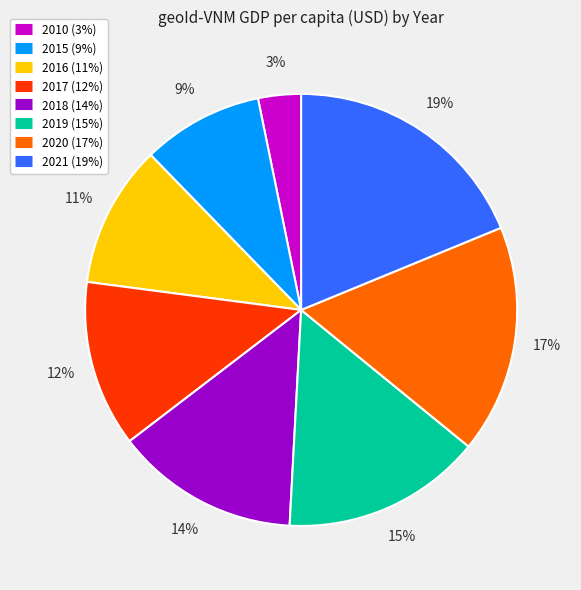

What is the smallest slice in the pie chart?

2010